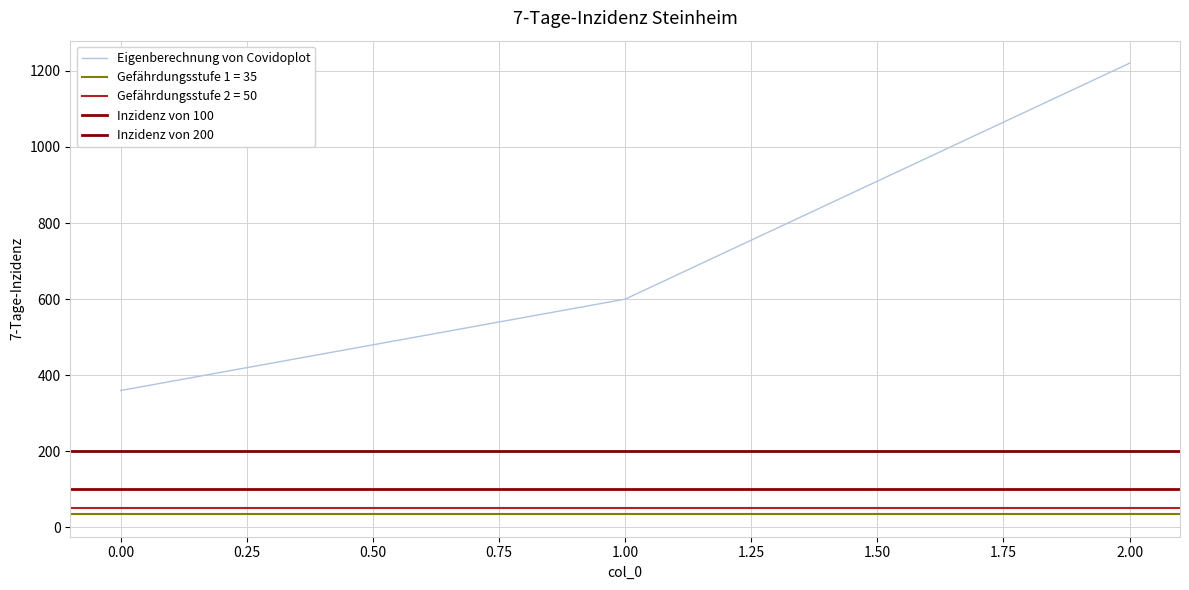

Rank the categories by value from lowest to highest.

0, 1, 2